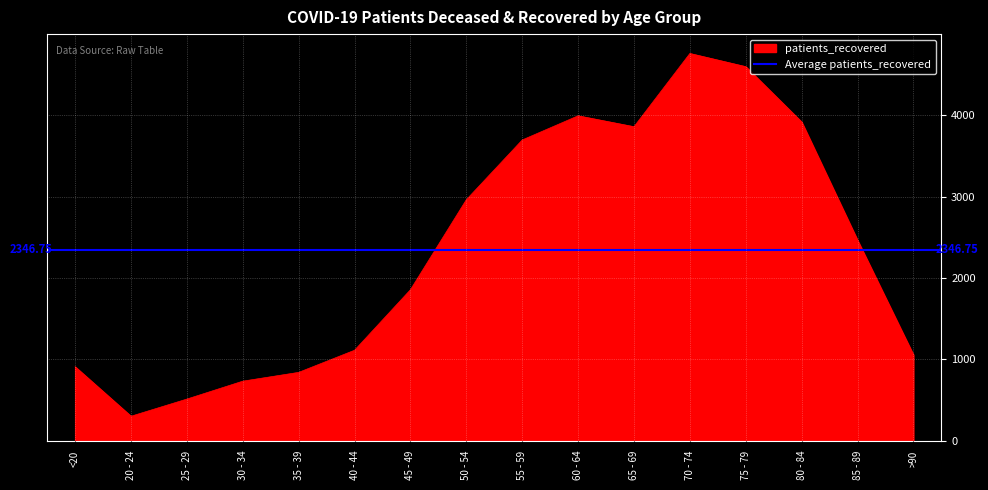

Approximately how many times larger is the value at 75 - 79 compared to 35 - 39?

5.5